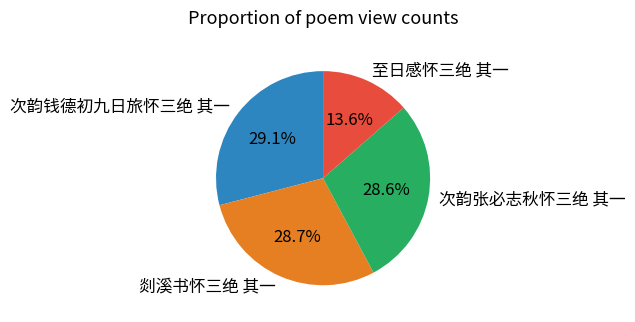

Is it true that 剡溪书怀三绝 其一 is 36% of the pie?

False